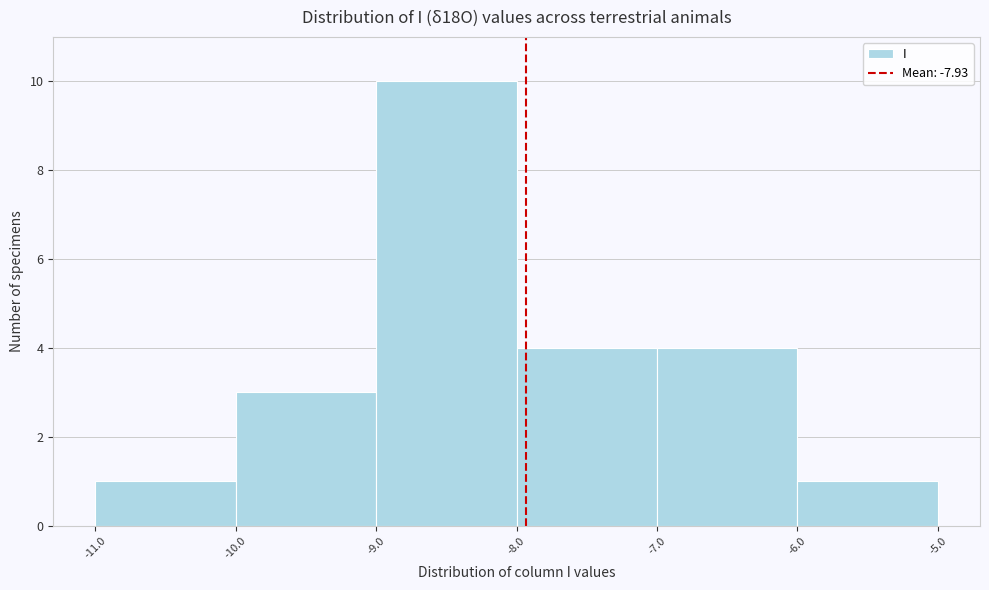

What is the height of the bar covering -10.0 to -9.0 on the x-axis? The values are not printed on the chart, so give them approximately, as read against the axis.

3